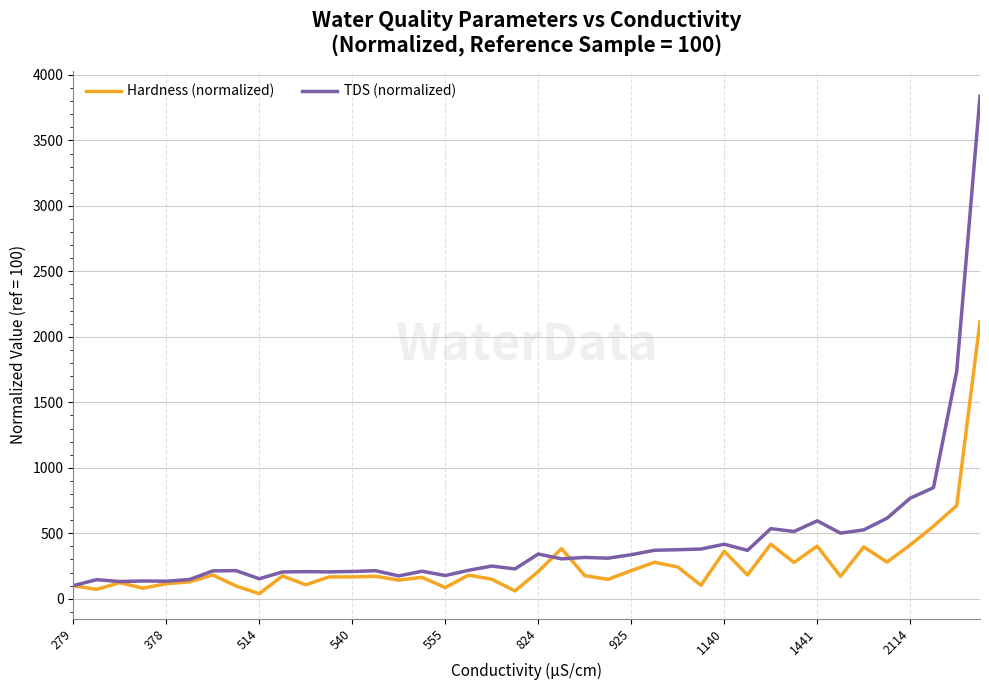

Which series has the largest range (max minus min)?

TDS (normalized)